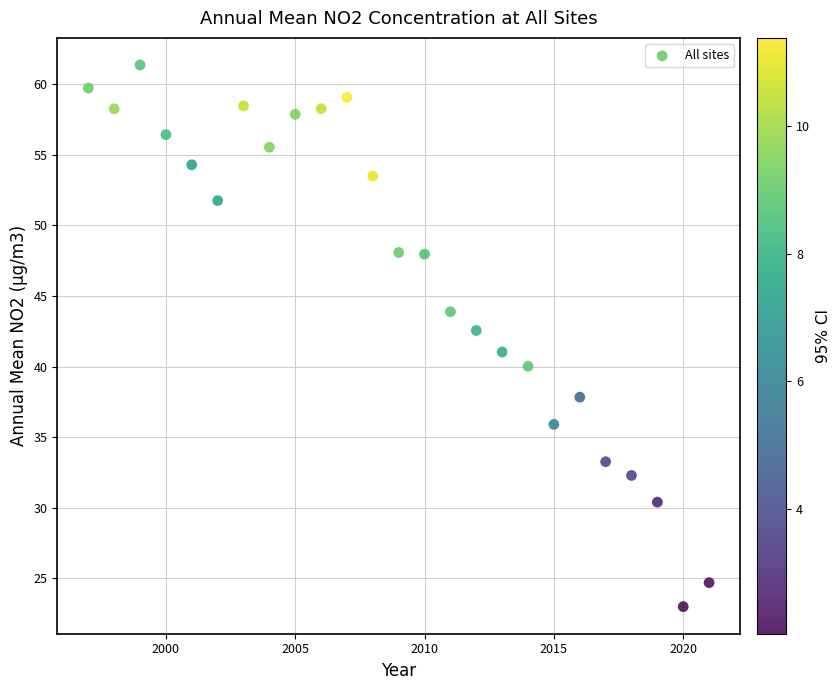

What is the range of X values (max minus min)?

24.0